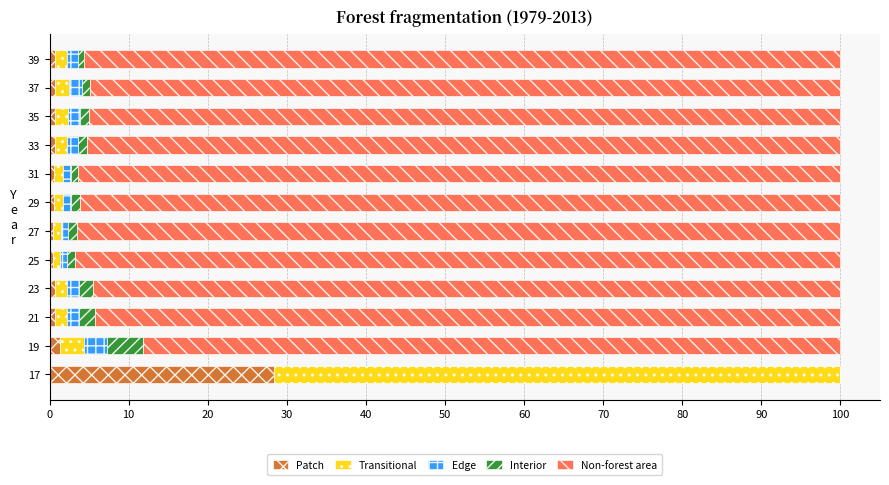

What is the total value across all series at 17?

100.0